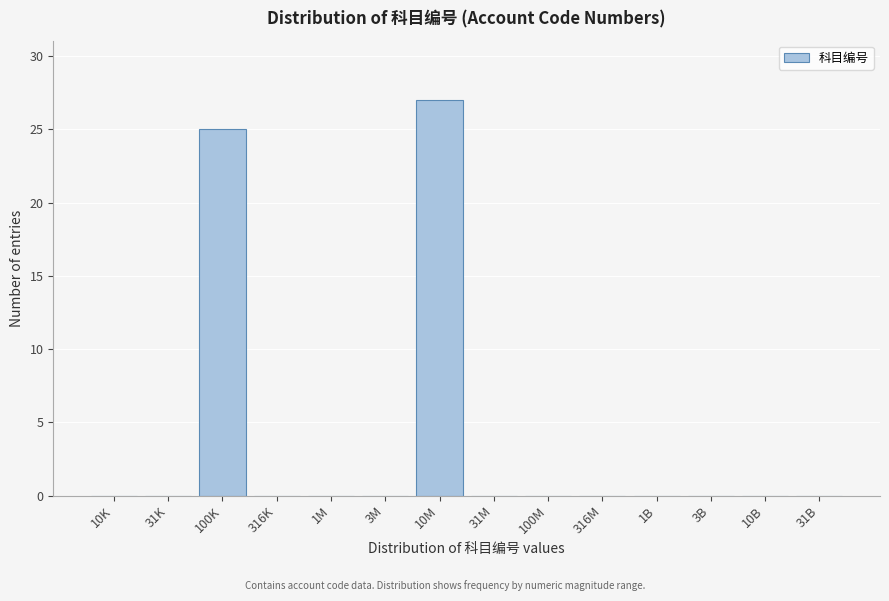

Reading left to right, extract all data points from this chart.

10K=0	31K=0	100K=25	316K=0	1M=0	3M=0	10M=27	31M=0	100M=0	316M=0	1B=0	3B=0	10B=0	31B=0